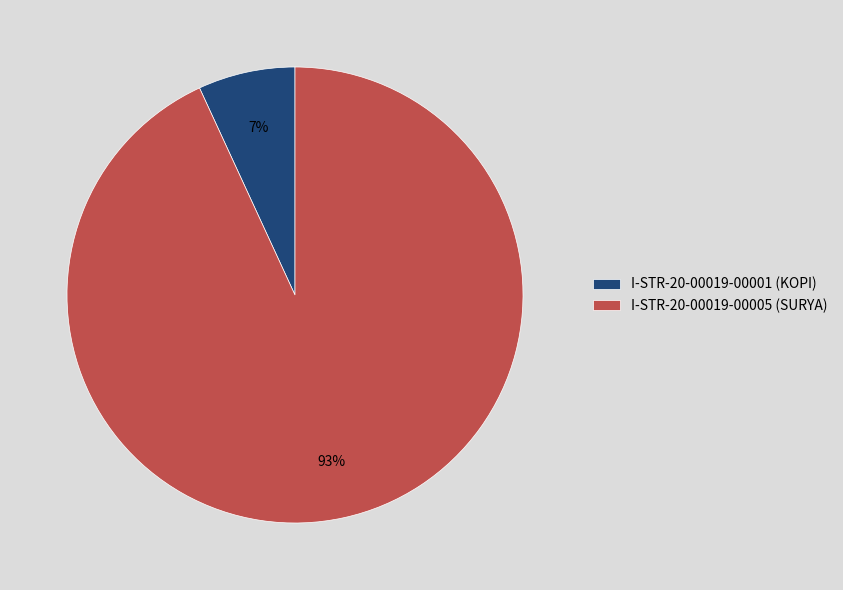

Is the sum of I-STR-20-00019-00005 (SURYA) and I-STR-20-00019-00001 (KOPI) greater than half?

Yes